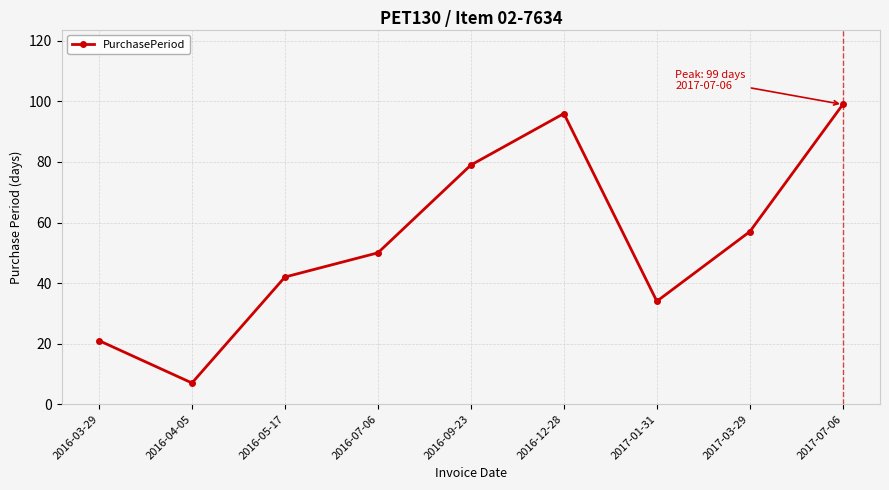

List the labels in order of value, smallest first.

2016-04-05, 2016-03-29, 2017-01-31, 2016-05-17, 2016-07-06, 2017-03-29, 2016-09-23, 2016-12-28, 2017-07-06